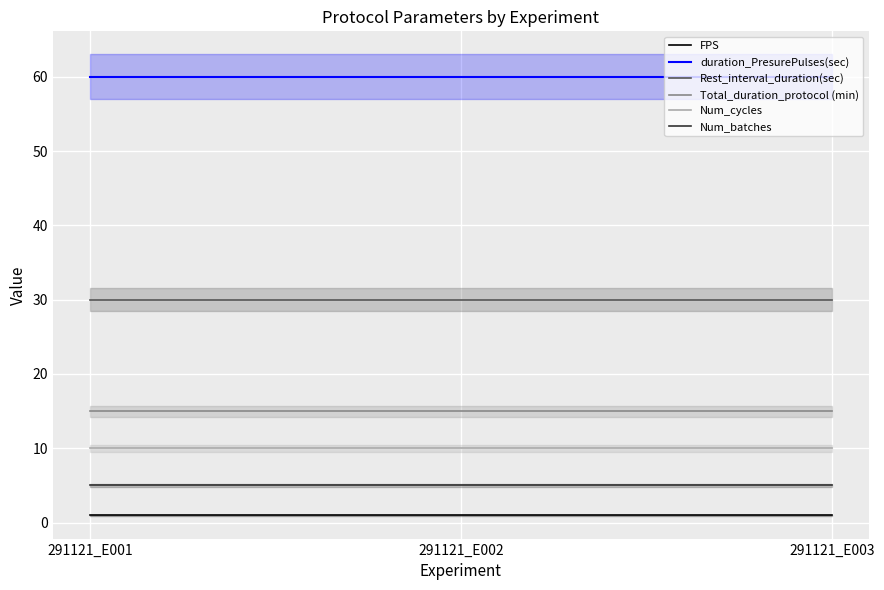

What is the sum of the FPS values at 291121_E002 and 291121_E003?

2